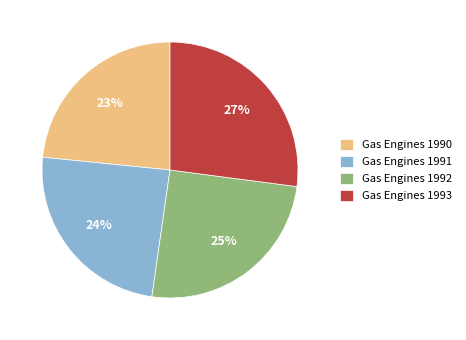

Is the sum of Gas Engines 1991 and Gas Engines 1993 greater than half?

Yes